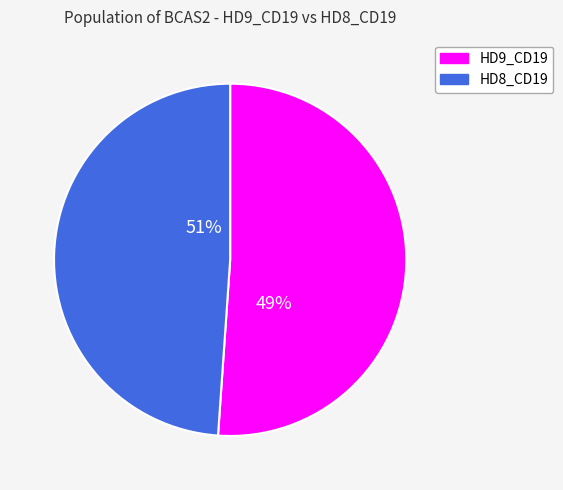

Combined, what portion of the pie is HD9_CD19 and HD8_CD19?

100.0%